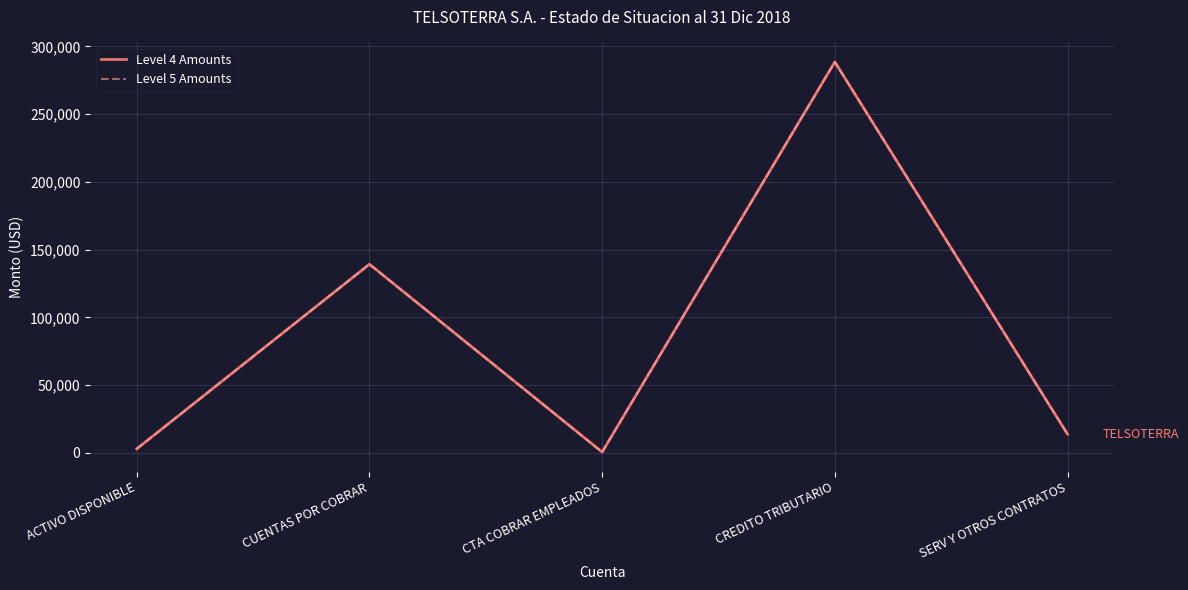

Is it true that Level 5 Amounts equals 2939.2 at ACTIVO DISPONIBLE?

True